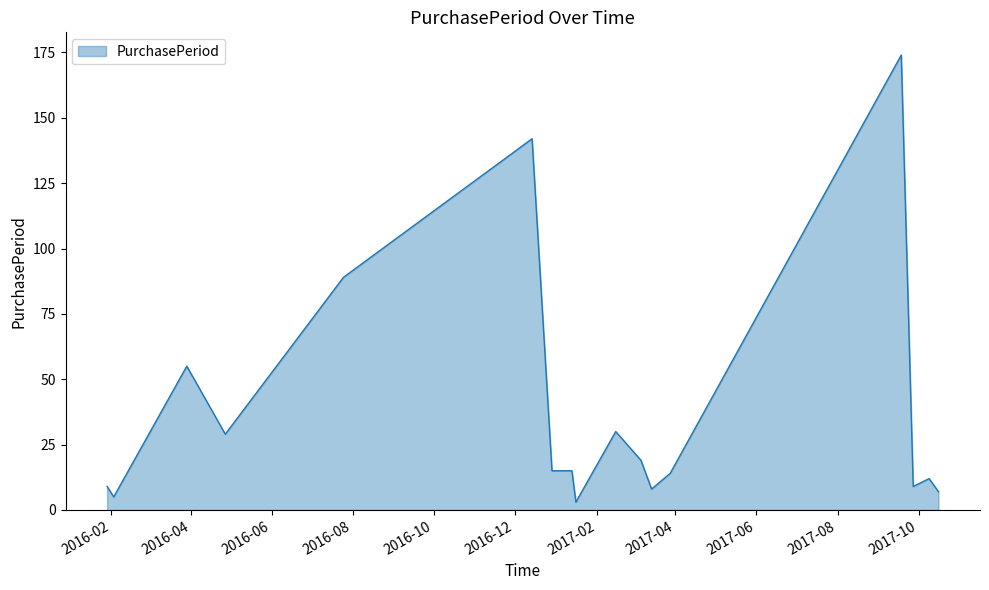

What is the greatest value displayed?

174